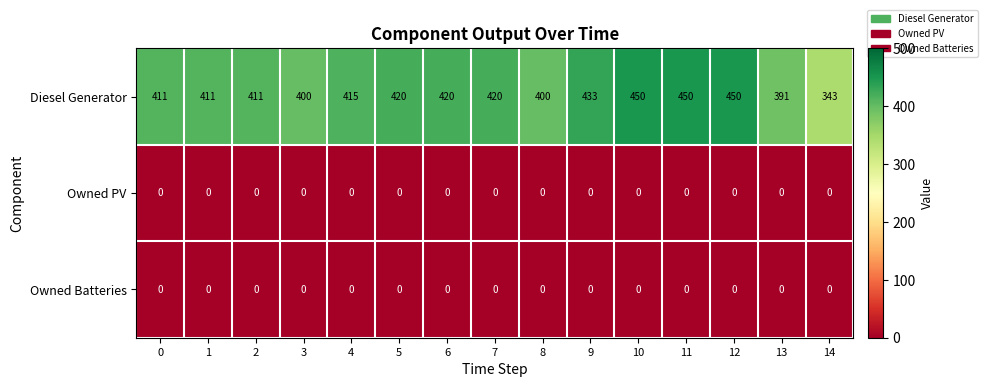

How many categories are shown in the chart?

15